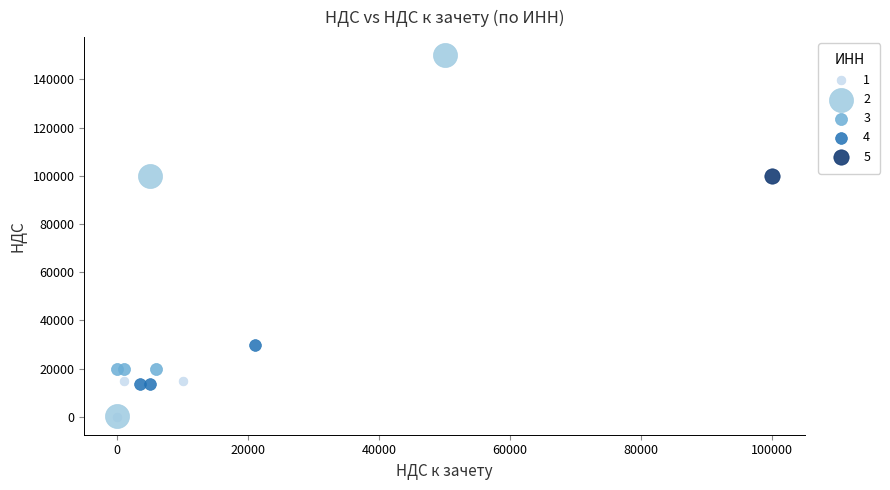

What are all the series names shown in the legend?

1, 2, 3, 4, 5